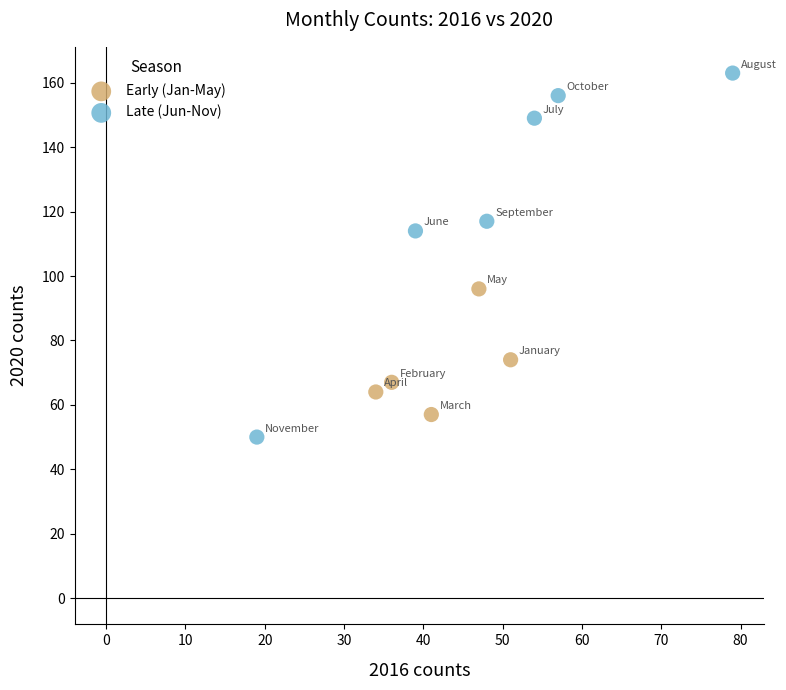

Which series has the widest spread of Y values?

Late (Jun-Nov)